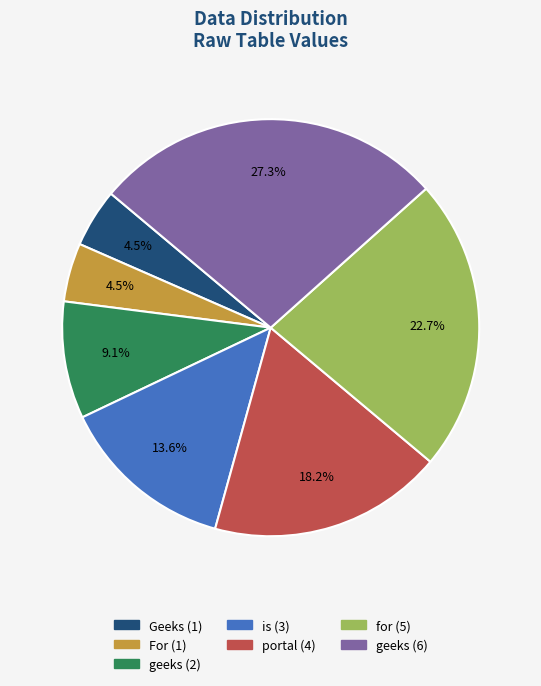

Is there a majority slice in this chart?

No